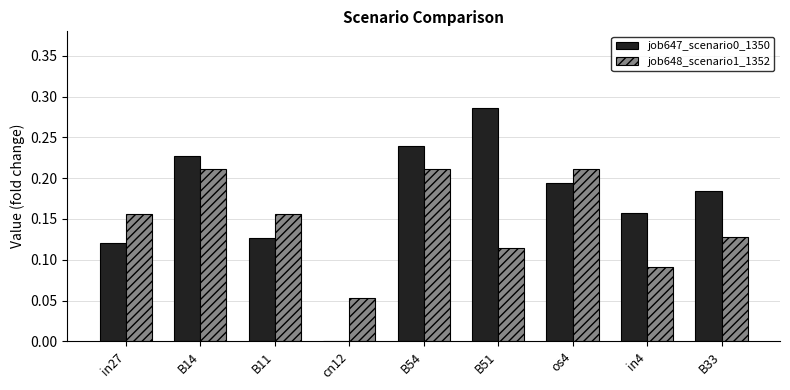

Is the value of job648_scenario1_1352 at B51 greater than the value of job647_scenario0_1350 at B54?

No